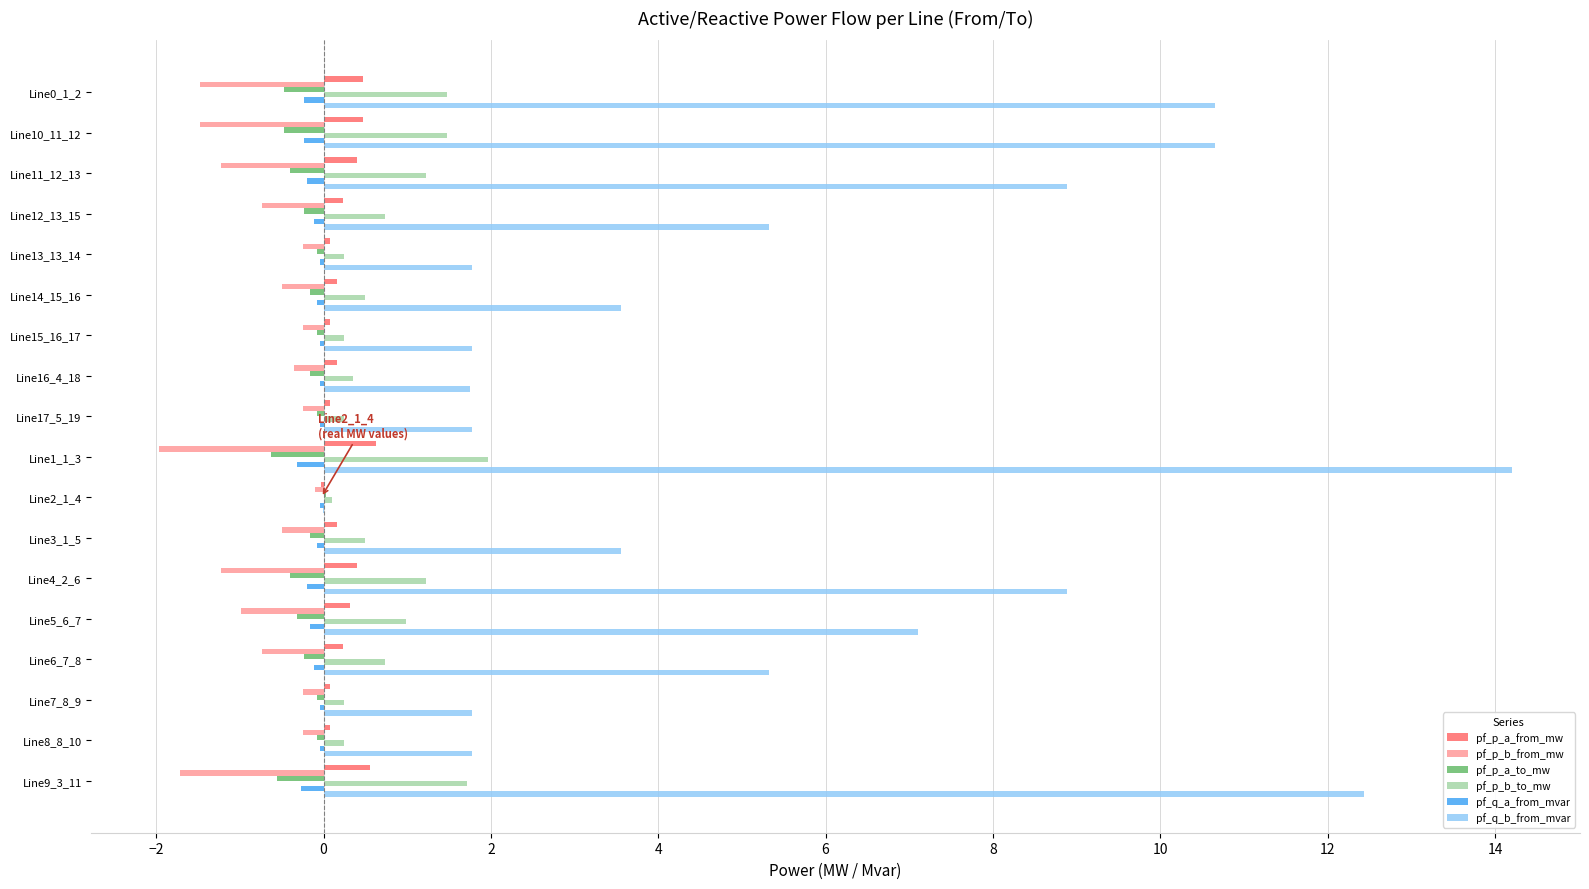

Which series has the largest total across all categories?

pf_q_b_from_mvar